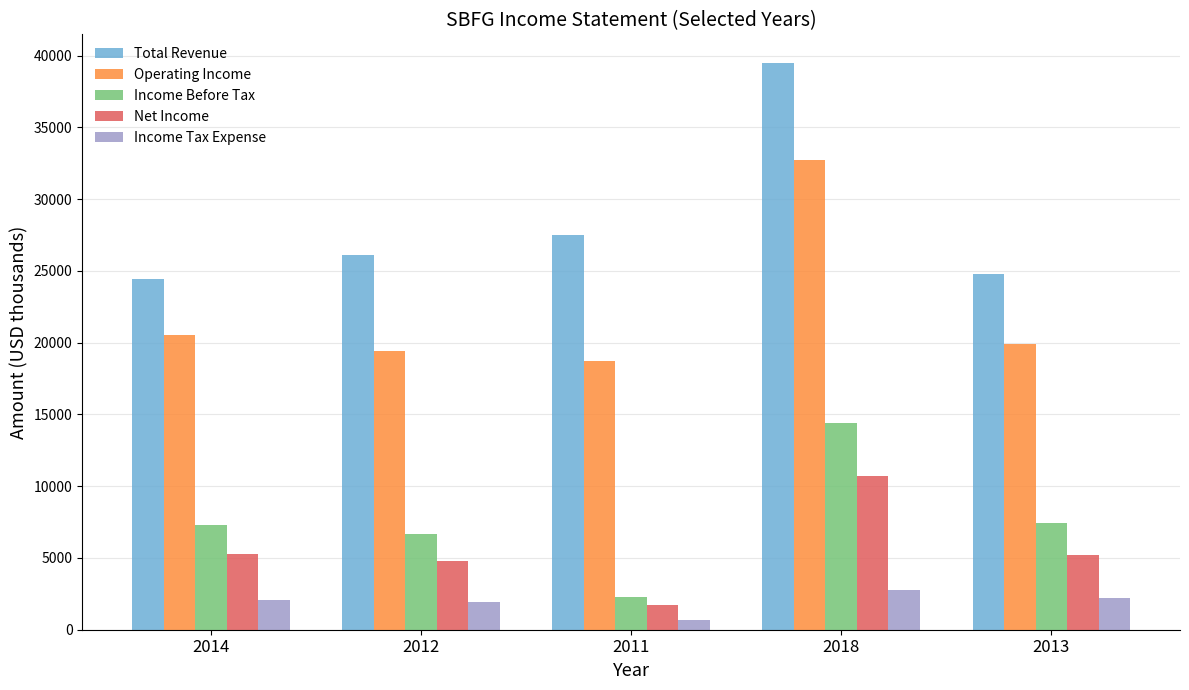

Rank the series by their maximum value, from highest to lowest.

Total Revenue, Operating Income, Income Before Tax, Net Income, Income Tax Expense